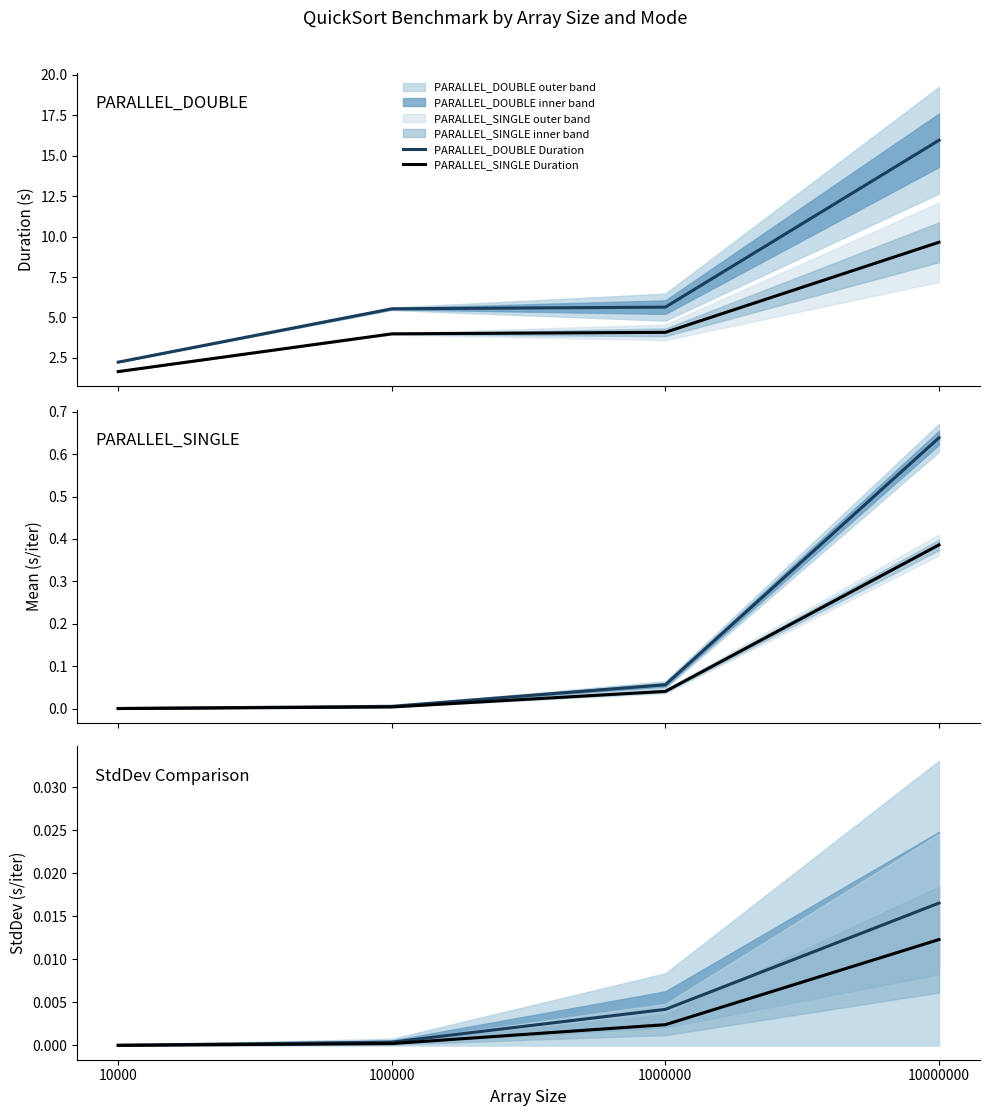

Is this an area chart (filled region under the line)?

No